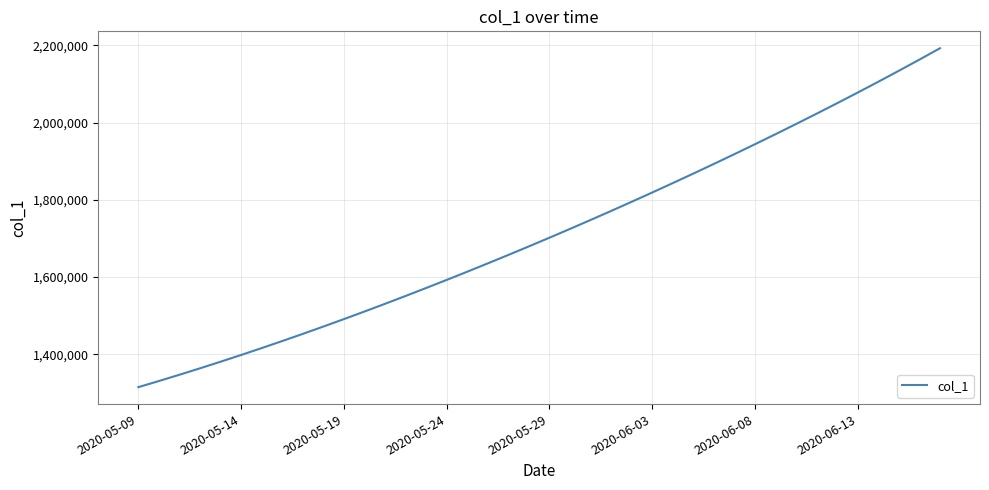

What is the smallest value displayed?

1315099.0